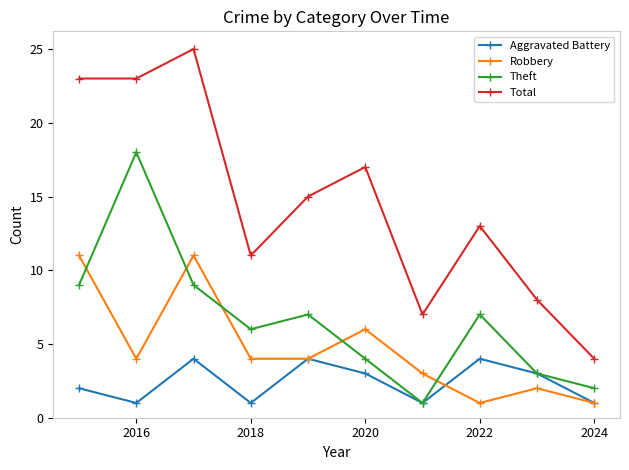

True or false: Theft and Total intersect in this chart.

False